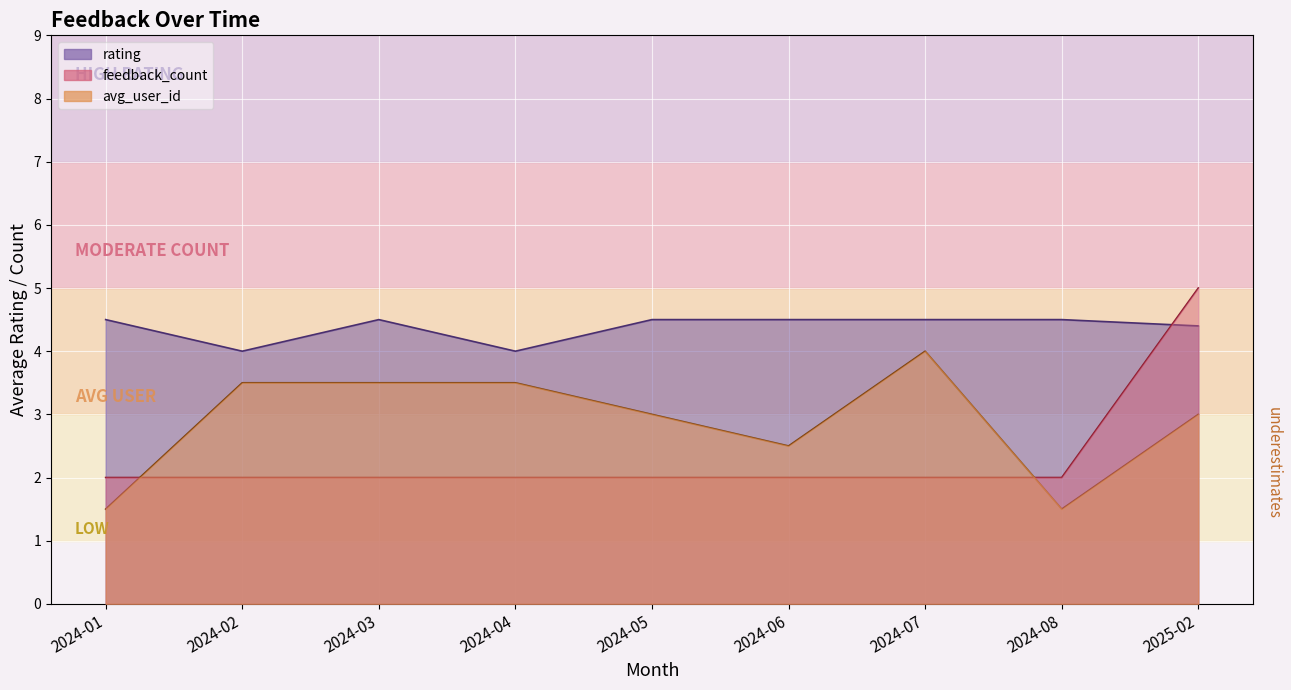

At which category is the sum across all series the highest?

2025-02